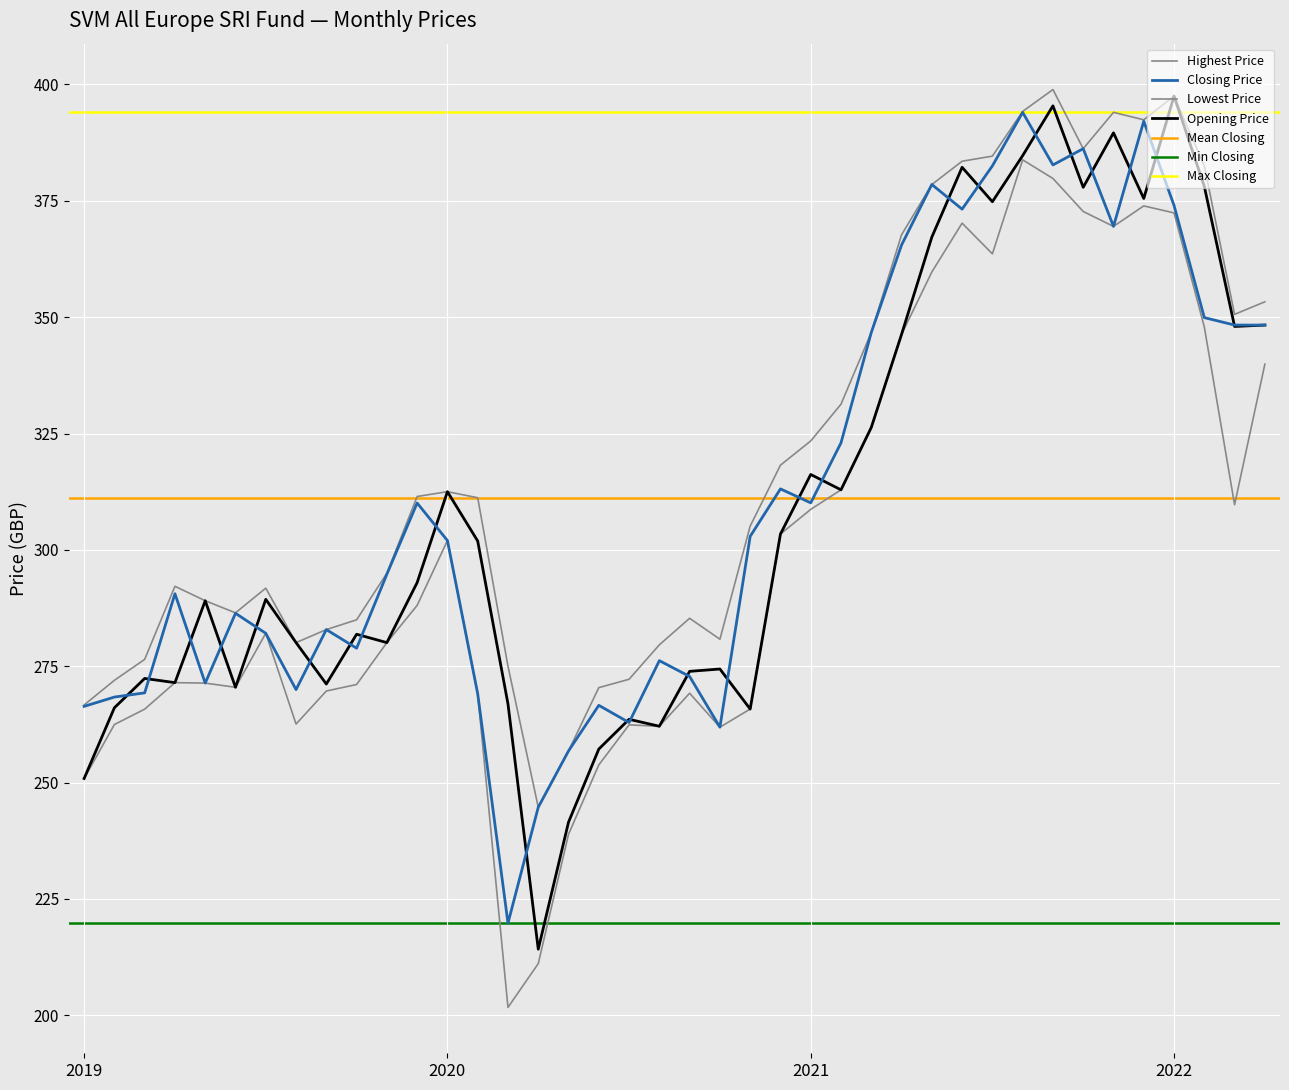

What is the value of the Opening Price point at the 17th from the left?

241.5